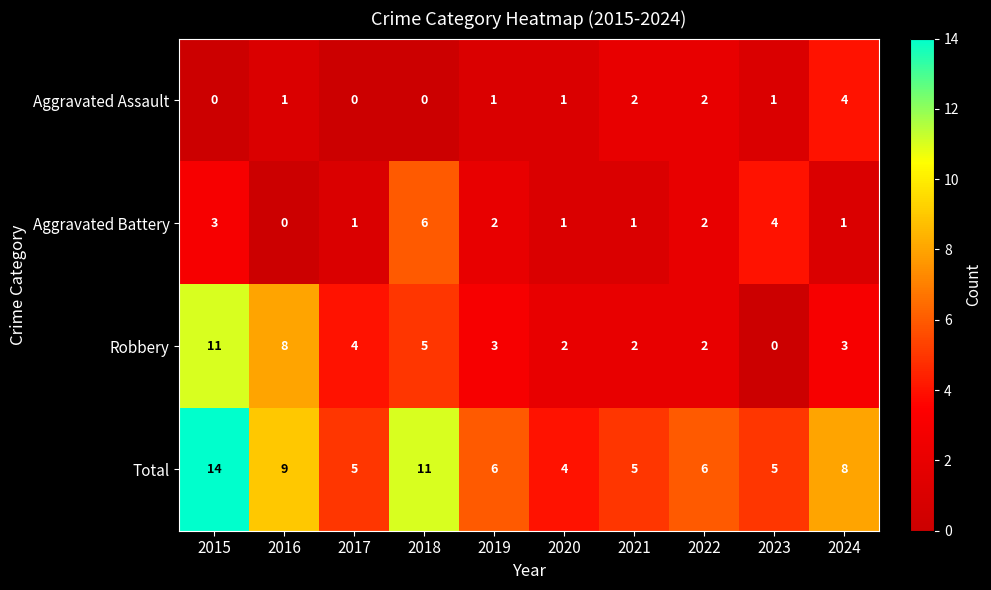

How many positive values does the Robbery series have?

9